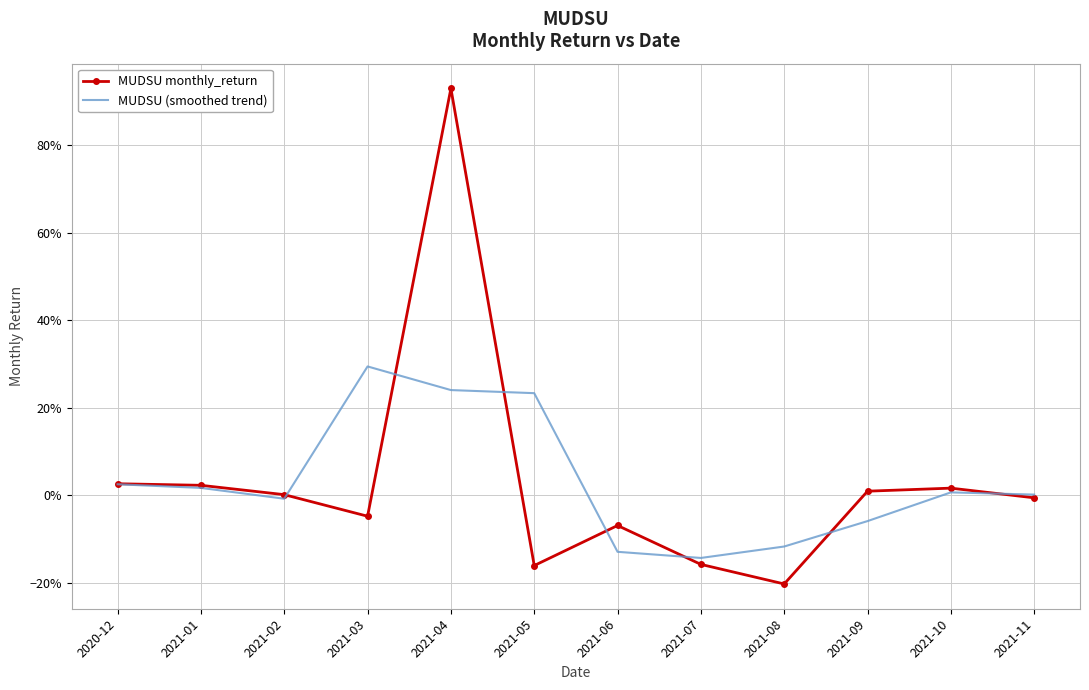

Which series has the largest total across all categories?

MUDSU monthly_return